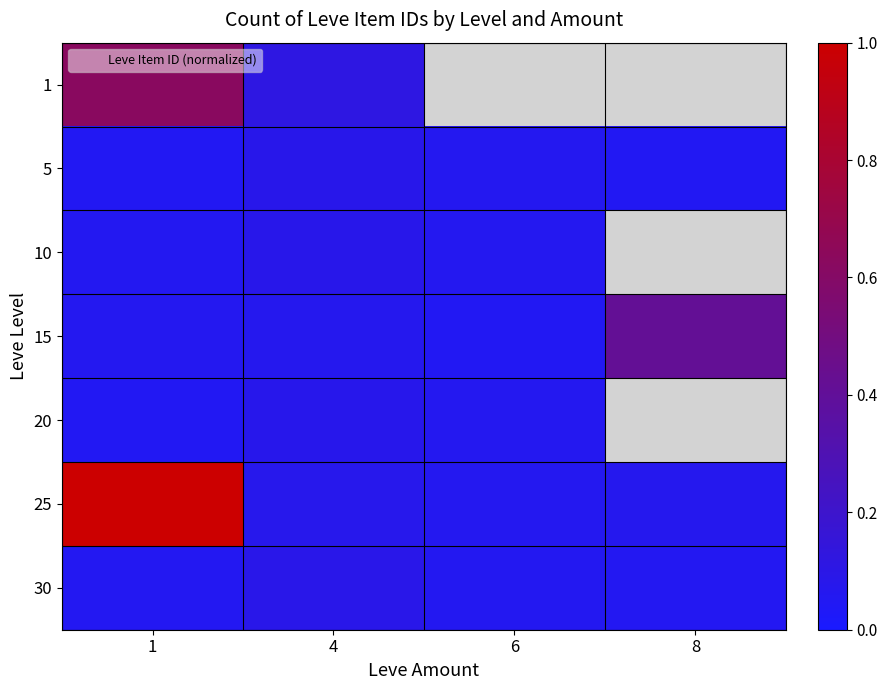

The 5 series shows 0.1 at 8. True or false?

False